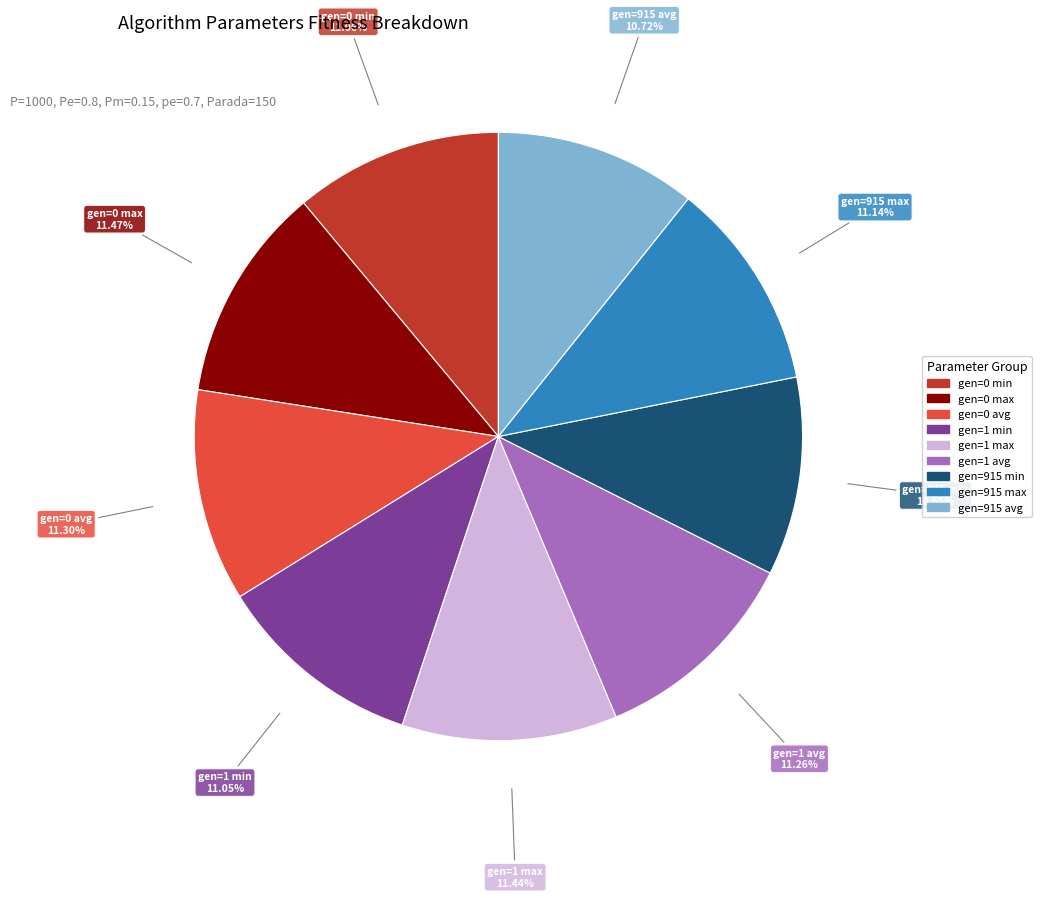

Approximately how many times larger is the value at gen=915 avg compared to gen=915 min?

1.0